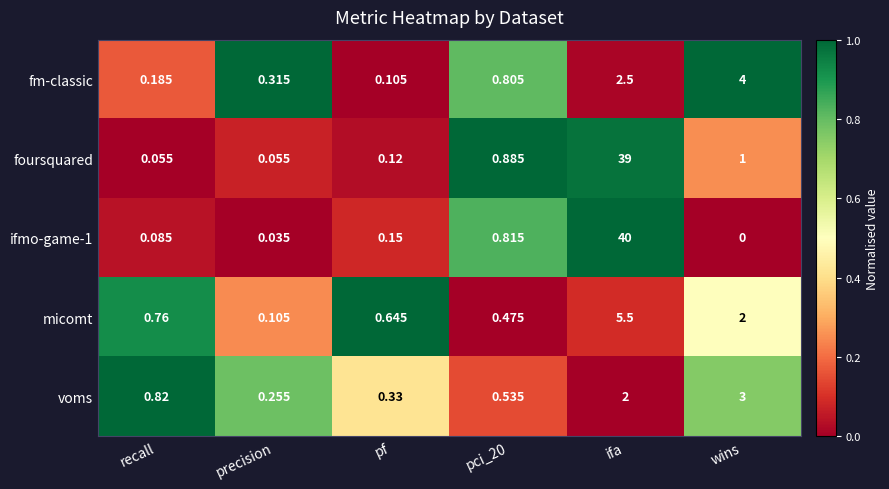

Count the number of data series in this chart.

5